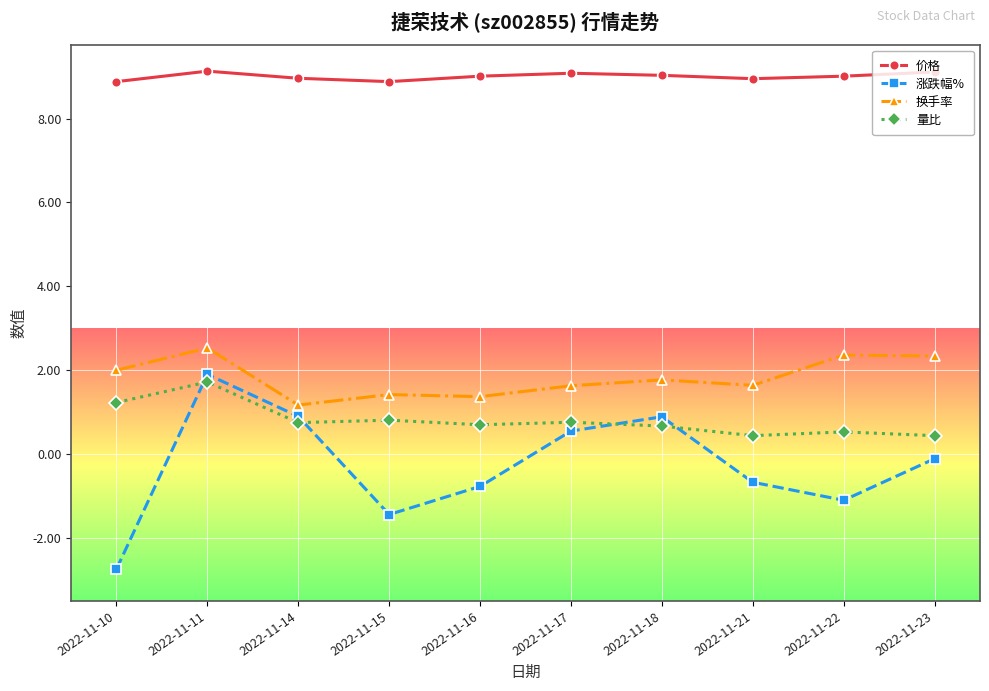

What is the difference between the maximum and minimum values in the 涨跌幅% series?

4.6